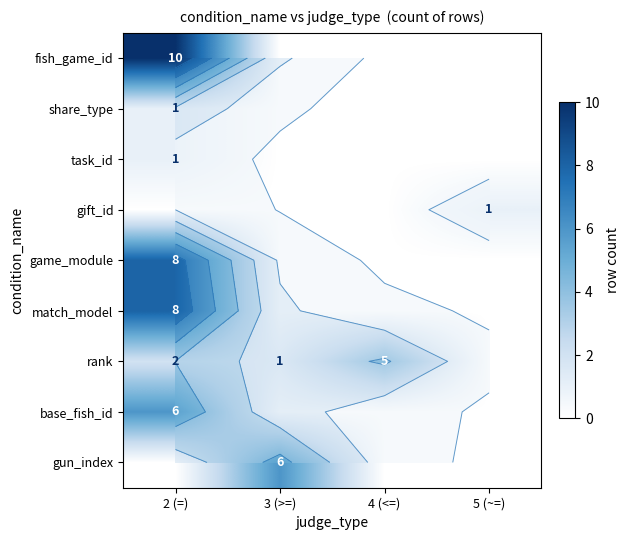

Is the value of share_type at 5 (~=) greater than the value of match_model at 3 (>=)?

No